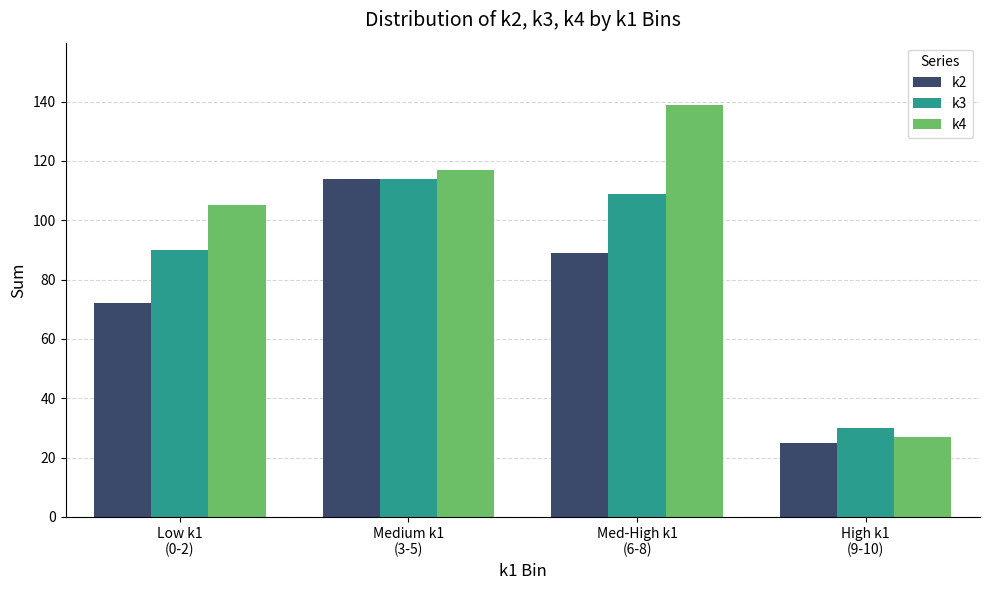

What are all the series names shown in the legend?

k2, k3, k4